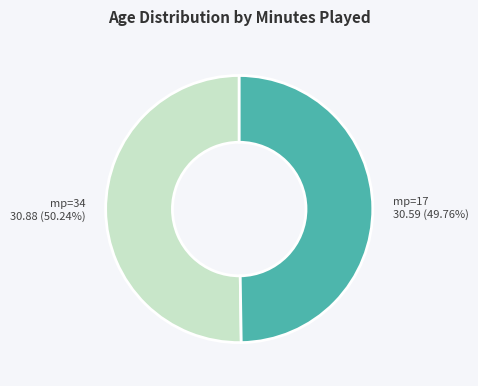

Combined, do mp=34 and mp=17 account for over 50%?

Yes